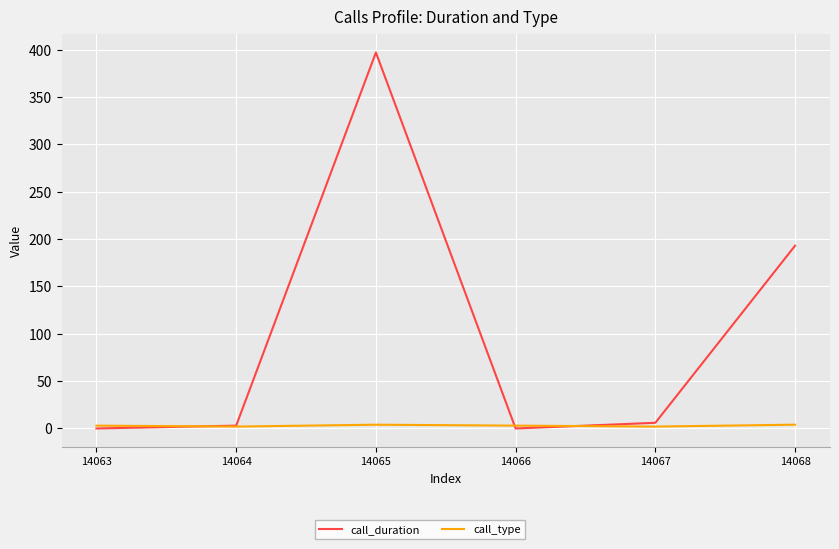

Between 14065 and 14067, which series saw the biggest shift?

call_duration